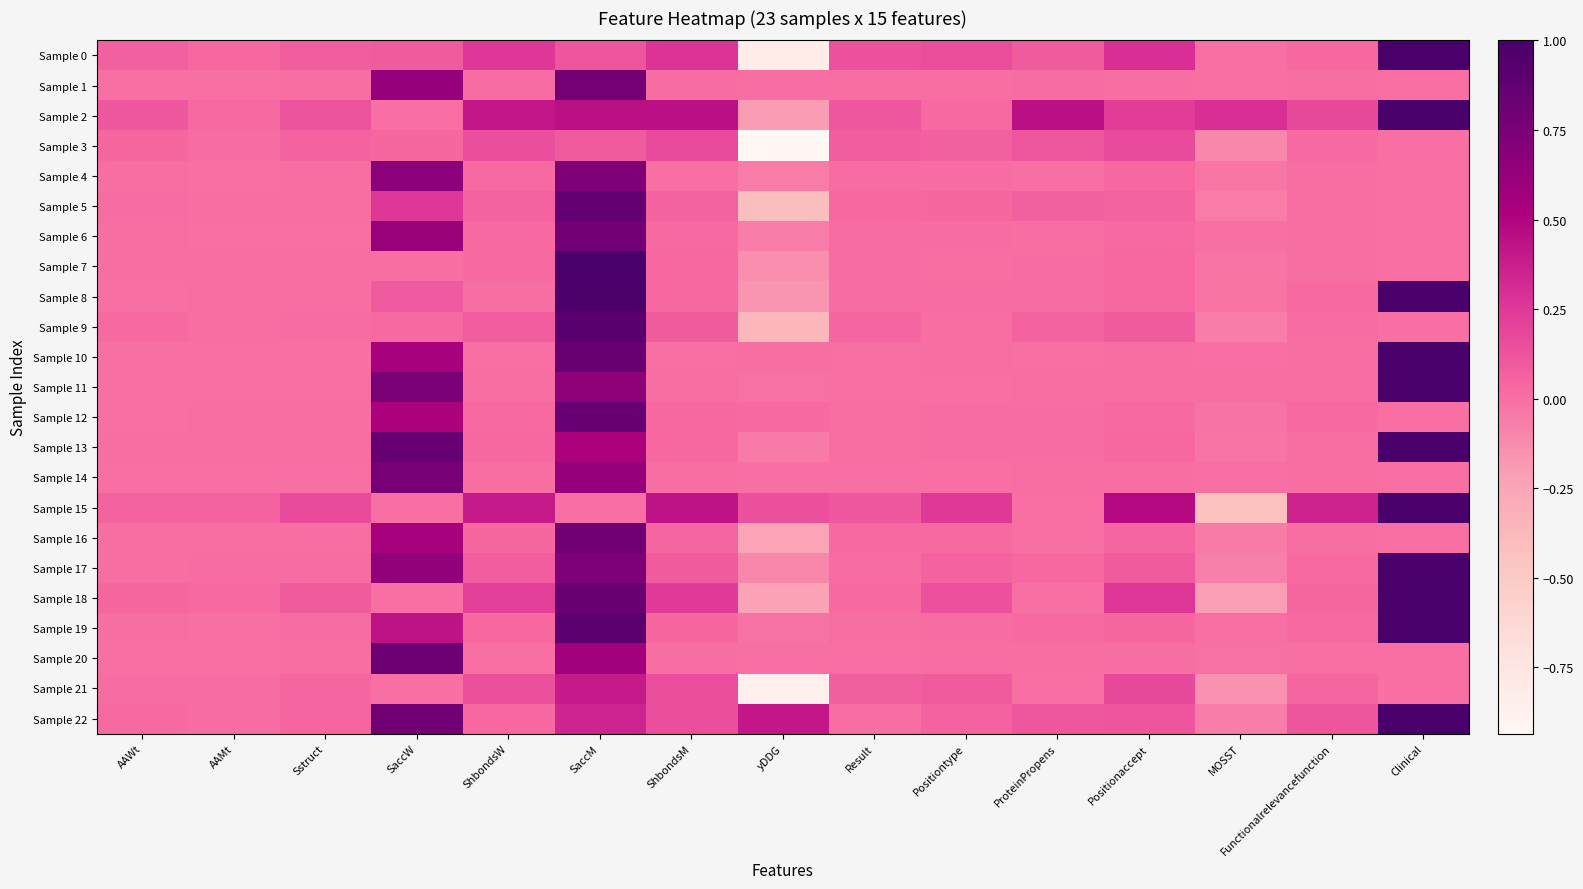

Reading left to right, list all the values displayed in this chart.

Sample 0: AAWt=0.1	AAMt=0.0	Sstruct=0.1	SaccW=0.1	ShbondsW=0.3	SaccM=0.1	ShbondsM=0.3	yDDG=-0.8	Result=0.1	Positiontype=0.2	ProteinPropens=0.1	Positionaccept=0.3	MOSST=0.0	Functionalrelevancefunction=0.0	Clinical=1.0
Sample 1: AAWt=0.0	AAMt=0.0	Sstruct=0.0	SaccW=0.6	ShbondsW=0.0	SaccM=0.8	ShbondsM=0.0	yDDG=0.0	Result=0.0	Positiontype=0.0	ProteinPropens=0.0	Positionaccept=0.0	MOSST=-0.0	Functionalrelevancefunction=0.0	Clinical=0.0
Sample 2: AAWt=0.1	AAMt=0.0	Sstruct=0.1	SaccW=0.0	ShbondsW=0.4	SaccM=0.4	ShbondsM=0.4	yDDG=-0.2	Result=0.1	Positiontype=0.0	ProteinPropens=0.4	Positionaccept=0.2	MOSST=0.3	Functionalrelevancefunction=0.2	Clinical=1.0
Sample 3: AAWt=0.0	AAMt=0.0	Sstruct=0.0	SaccW=0.0	ShbondsW=0.2	SaccM=0.1	ShbondsM=0.2	yDDG=-0.9	Result=0.1	Positiontype=0.1	ProteinPropens=0.1	Positionaccept=0.2	MOSST=-0.1	Functionalrelevancefunction=0.0	Clinical=0.0
Sample 4: AAWt=0.0	AAMt=0.0	Sstruct=0.0	SaccW=0.7	ShbondsW=0.0	SaccM=0.7	ShbondsM=0.0	yDDG=-0.1	Result=0.0	Positiontype=0.0	ProteinPropens=0.0	Positionaccept=0.0	MOSST=-0.0	Functionalrelevancefunction=0.0	Clinical=0.0
Sample 5: AAWt=0.0	AAMt=0.0	Sstruct=0.0	SaccW=0.3	ShbondsW=0.1	SaccM=0.9	ShbondsM=0.1	yDDG=-0.4	Result=0.0	Positiontype=0.0	ProteinPropens=0.1	Positionaccept=0.1	MOSST=-0.1	Functionalrelevancefunction=0.0	Clinical=0.0
Sample 6: AAWt=0.0	AAMt=0.0	Sstruct=0.0	SaccW=0.6	ShbondsW=0.0	SaccM=0.8	ShbondsM=0.0	yDDG=-0.1	Result=0.0	Positiontype=0.0	ProteinPropens=0.0	Positionaccept=0.0	MOSST=0.0	Functionalrelevancefunction=0.0	Clinical=0.0
Sample 7: AAWt=0.0	AAMt=0.0	Sstruct=0.0	SaccW=0.0	ShbondsW=0.0	SaccM=1.0	ShbondsM=0.0	yDDG=-0.1	Result=0.0	Positiontype=0.0	ProteinPropens=0.0	Positionaccept=0.0	MOSST=-0.0	Functionalrelevancefunction=0.0	Clinical=0.0
Sample 8: AAWt=0.0	AAMt=0.0	Sstruct=0.0	SaccW=0.1	ShbondsW=0.0	SaccM=1.0	ShbondsM=0.0	yDDG=-0.2	Result=0.0	Positiontype=0.0	ProteinPropens=0.0	Positionaccept=0.0	MOSST=-0.0	Functionalrelevancefunction=0.0	Clinical=1.0
Sample 9: AAWt=0.0	AAMt=0.0	Sstruct=0.0	SaccW=0.0	ShbondsW=0.1	SaccM=0.9	ShbondsM=0.1	yDDG=-0.4	Result=0.0	Positiontype=0.0	ProteinPropens=0.1	Positionaccept=0.1	MOSST=-0.1	Functionalrelevancefunction=0.0	Clinical=0.0
Sample 10: AAWt=0.0	AAMt=0.0	Sstruct=0.0	SaccW=0.5	ShbondsW=0.0	SaccM=0.8	ShbondsM=0.0	yDDG=0.0	Result=0.0	Positiontype=0.0	ProteinPropens=0.0	Positionaccept=0.0	MOSST=-0.0	Functionalrelevancefunction=0.0	Clinical=1.0
Sample 11: AAWt=0.0	AAMt=0.0	Sstruct=0.0	SaccW=0.7	ShbondsW=0.0	SaccM=0.7	ShbondsM=0.0	yDDG=-0.0	Result=0.0	Positiontype=0.0	ProteinPropens=0.0	Positionaccept=0.0	MOSST=0.0	Functionalrelevancefunction=0.0	Clinical=1.0
Sample 12: AAWt=0.0	AAMt=0.0	Sstruct=0.0	SaccW=0.5	ShbondsW=0.0	SaccM=0.8	ShbondsM=0.0	yDDG=0.0	Result=0.0	Positiontype=0.0	ProteinPropens=0.0	Positionaccept=0.0	MOSST=-0.0	Functionalrelevancefunction=0.0	Clinical=0.0
Sample 13: AAWt=0.0	AAMt=0.0	Sstruct=0.0	SaccW=0.8	ShbondsW=0.0	SaccM=0.5	ShbondsM=0.0	yDDG=-0.0	Result=0.0	Positiontype=0.0	ProteinPropens=0.0	Positionaccept=0.0	MOSST=-0.0	Functionalrelevancefunction=0.0	Clinical=1.0
Sample 14: AAWt=0.0	AAMt=0.0	Sstruct=0.0	SaccW=0.8	ShbondsW=0.0	SaccM=0.6	ShbondsM=0.0	yDDG=-0.0	Result=0.0	Positiontype=0.0	ProteinPropens=0.0	Positionaccept=0.0	MOSST=-0.0	Functionalrelevancefunction=0.0	Clinical=0.0
Sample 15: AAWt=0.1	AAMt=0.1	Sstruct=0.2	SaccW=0.0	ShbondsW=0.4	SaccM=0.0	ShbondsM=0.4	yDDG=0.1	Result=0.1	Positiontype=0.2	ProteinPropens=0.0	Positionaccept=0.5	MOSST=-0.4	Functionalrelevancefunction=0.4	Clinical=1.0
Sample 16: AAWt=0.0	AAMt=0.0	Sstruct=0.0	SaccW=0.5	ShbondsW=0.0	SaccM=0.8	ShbondsM=0.0	yDDG=-0.2	Result=0.0	Positiontype=0.0	ProteinPropens=0.0	Positionaccept=0.0	MOSST=-0.0	Functionalrelevancefunction=0.0	Clinical=0.0
Sample 17: AAWt=0.0	AAMt=0.0	Sstruct=0.0	SaccW=0.6	ShbondsW=0.1	SaccM=0.7	ShbondsM=0.1	yDDG=-0.1	Result=0.0	Positiontype=0.0	ProteinPropens=0.0	Positionaccept=0.1	MOSST=-0.1	Functionalrelevancefunction=0.0	Clinical=1.0
Sample 18: AAWt=0.0	AAMt=0.0	Sstruct=0.1	SaccW=0.0	ShbondsW=0.2	SaccM=0.8	ShbondsM=0.2	yDDG=-0.2	Result=0.0	Positiontype=0.1	ProteinPropens=0.0	Positionaccept=0.3	MOSST=-0.2	Functionalrelevancefunction=0.0	Clinical=1.0
Sample 19: AAWt=0.0	AAMt=0.0	Sstruct=0.0	SaccW=0.4	ShbondsW=0.0	SaccM=0.9	ShbondsM=0.0	yDDG=-0.0	Result=0.0	Positiontype=0.0	ProteinPropens=0.0	Positionaccept=0.0	MOSST=0.0	Functionalrelevancefunction=0.0	Clinical=1.0
Sample 20: AAWt=0.0	AAMt=0.0	Sstruct=0.0	SaccW=0.8	ShbondsW=0.0	SaccM=0.6	ShbondsM=0.0	yDDG=0.0	Result=0.0	Positiontype=0.0	ProteinPropens=0.0	Positionaccept=0.0	MOSST=-0.0	Functionalrelevancefunction=0.0	Clinical=0.0
Sample 21: AAWt=0.0	AAMt=0.0	Sstruct=0.0	SaccW=0.0	ShbondsW=0.1	SaccM=0.4	ShbondsM=0.2	yDDG=-0.9	Result=0.1	Positiontype=0.1	ProteinPropens=0.0	Positionaccept=0.2	MOSST=-0.2	Functionalrelevancefunction=0.0	Clinical=0.0
Sample 22: AAWt=0.0	AAMt=0.0	Sstruct=0.0	SaccW=0.8	ShbondsW=0.0	SaccM=0.3	ShbondsM=0.1	yDDG=0.4	Result=0.0	Positiontype=0.1	ProteinPropens=0.1	Positionaccept=0.1	MOSST=-0.1	Functionalrelevancefunction=0.1	Clinical=1.0